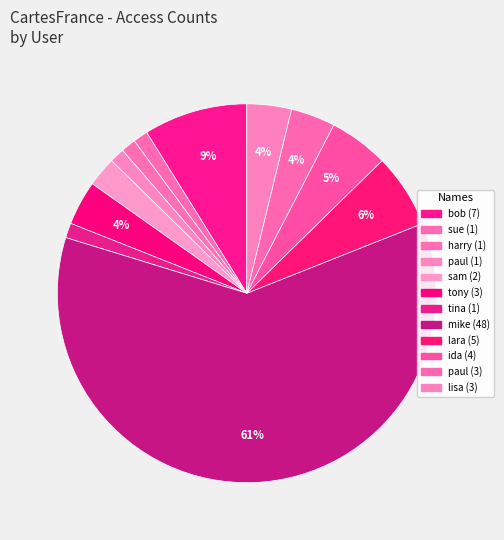

Count the number of slices in the pie.

12